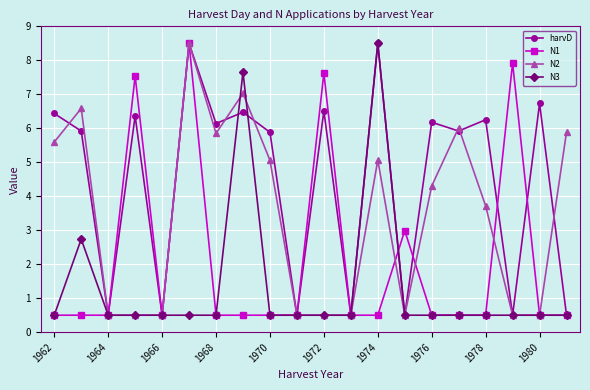

What is the value of the N1 point at the 1st from the left?

0.5